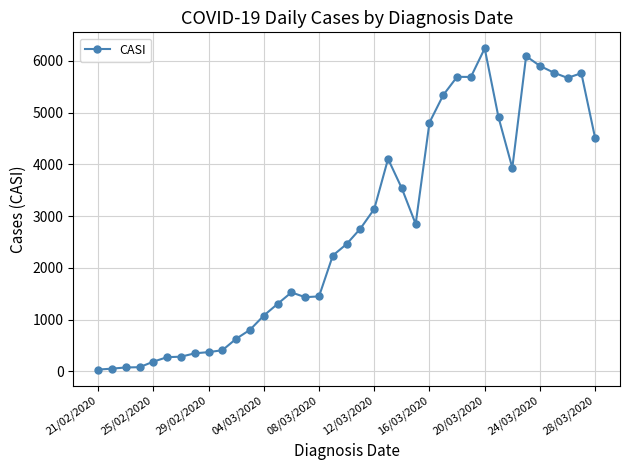

What is the average value?

2750